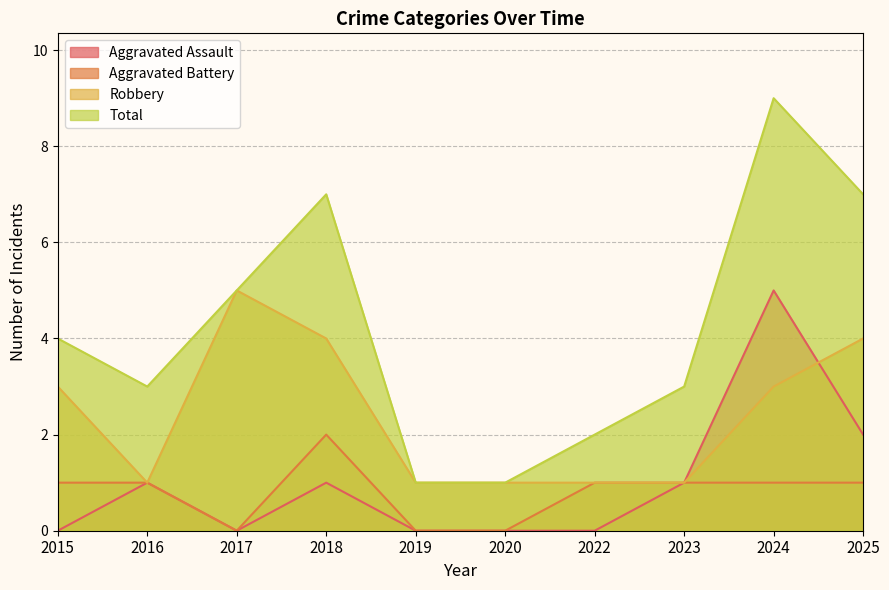

Rank the series at 2020 from highest to lowest value.

Robbery, Total, Aggravated Assault, Aggravated Battery